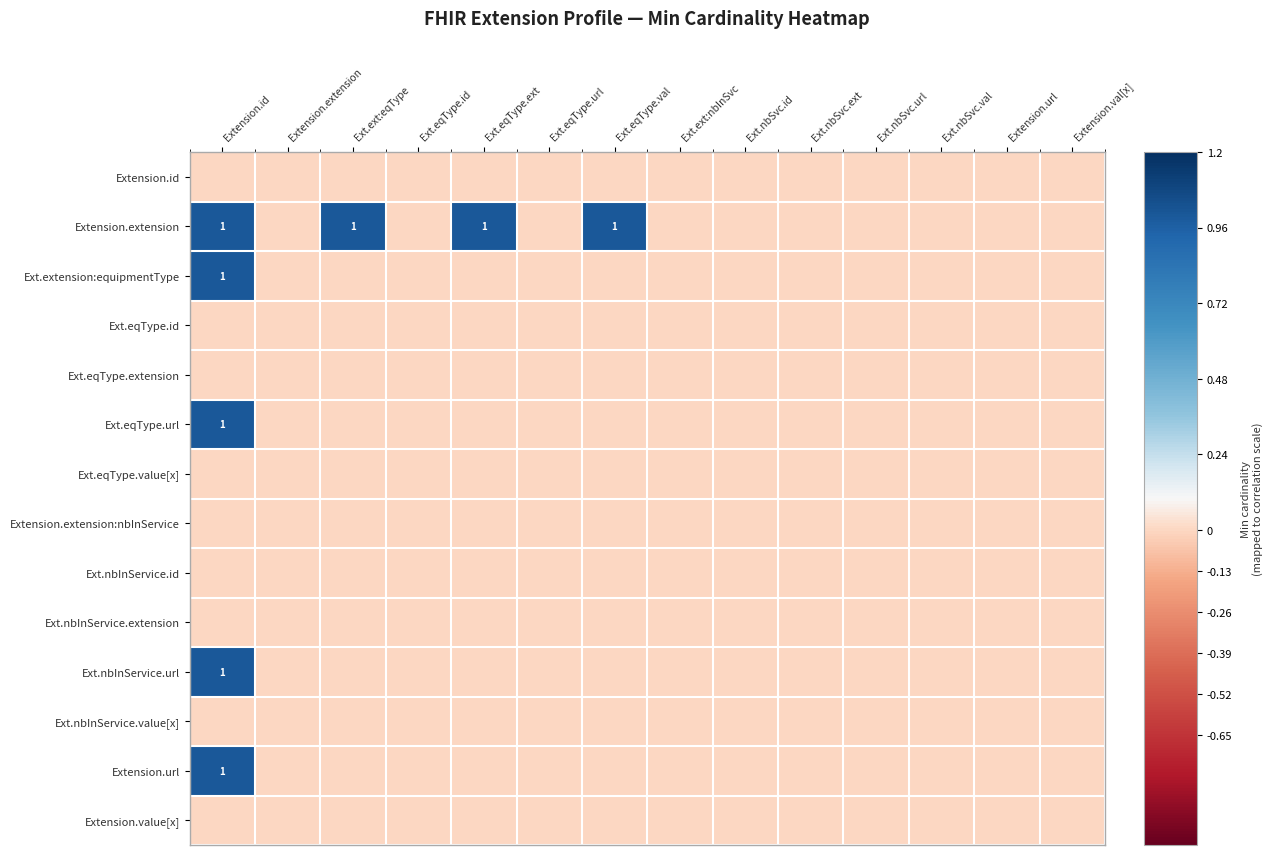

How many series are shown in this chart?

14